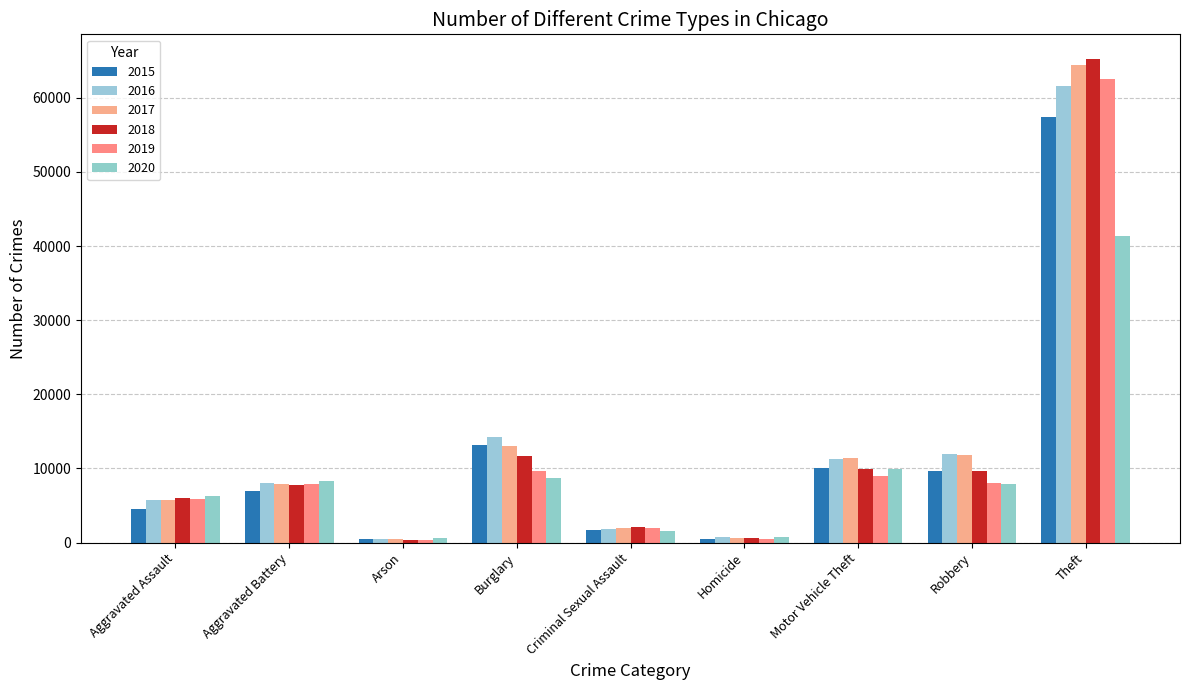

The value of 2019 at Aggravated Battery is 11540. True or false?

False